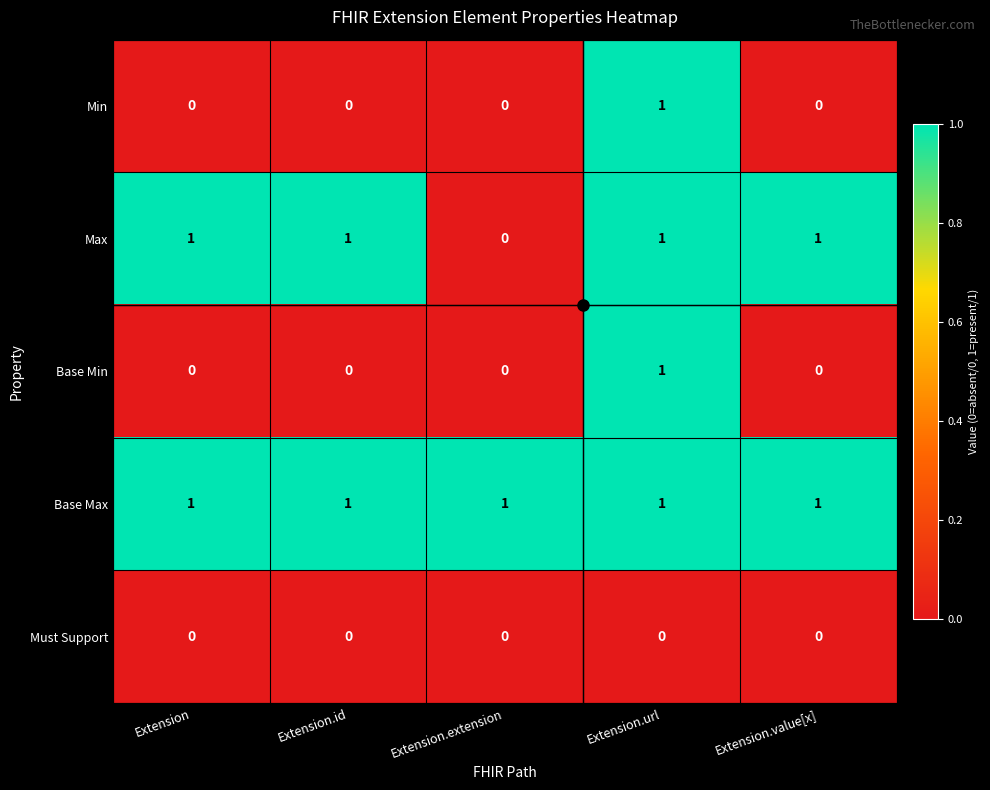

Which series has the largest total across all categories?

Base Max